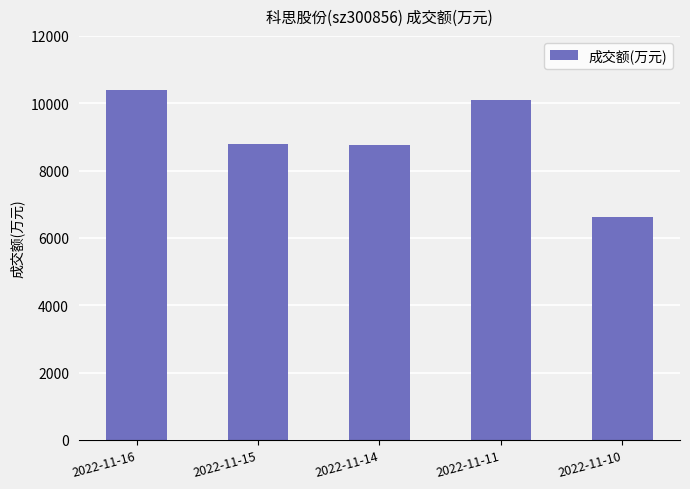

Is it true that the value at 2022-11-15 is 13539?

False